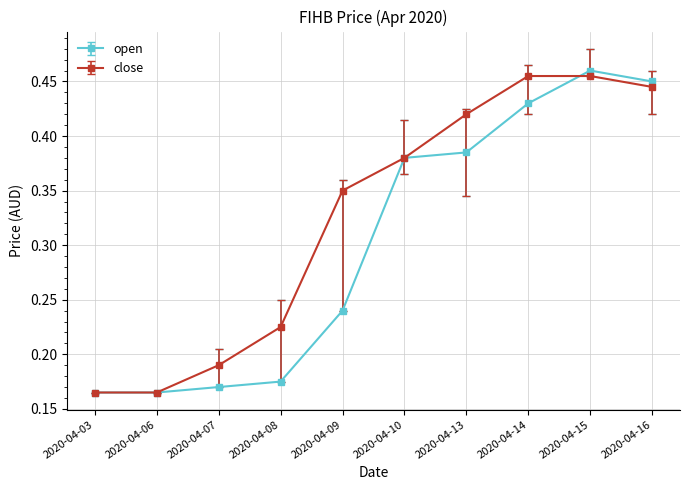

The value of open at 2020-04-15 is 0.7. True or false?

False